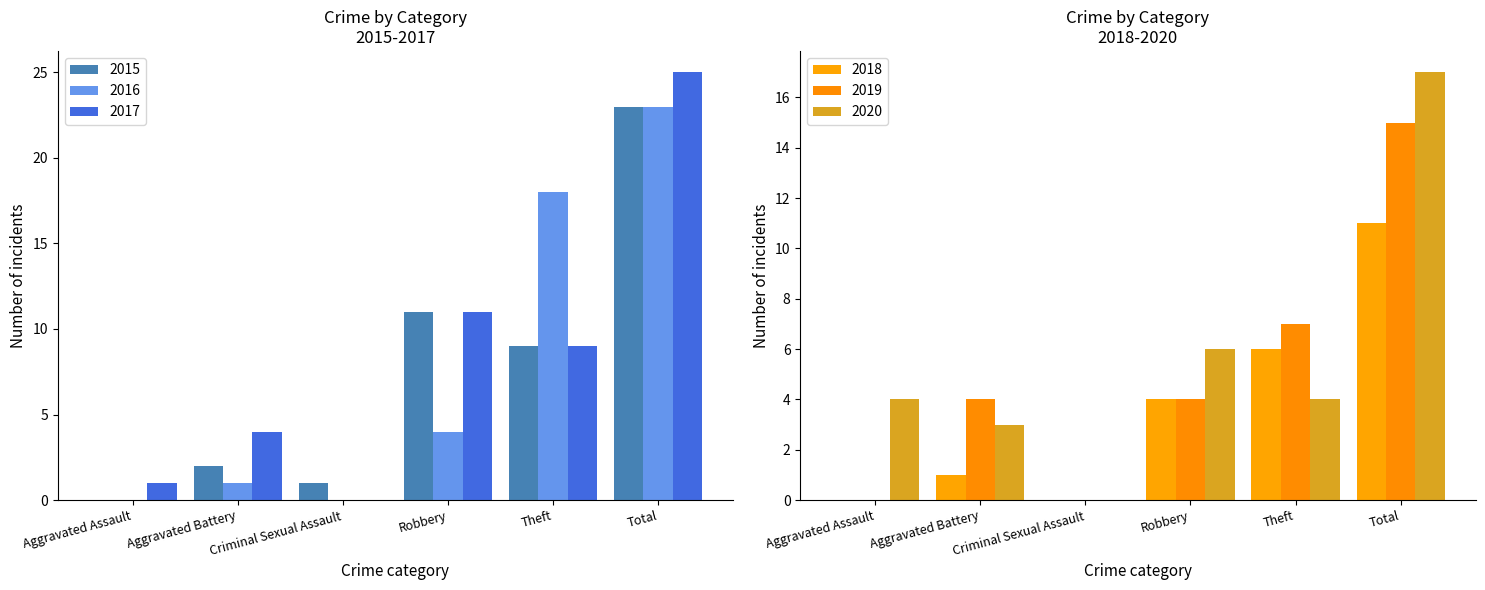

Count the number of categories in the chart.

6